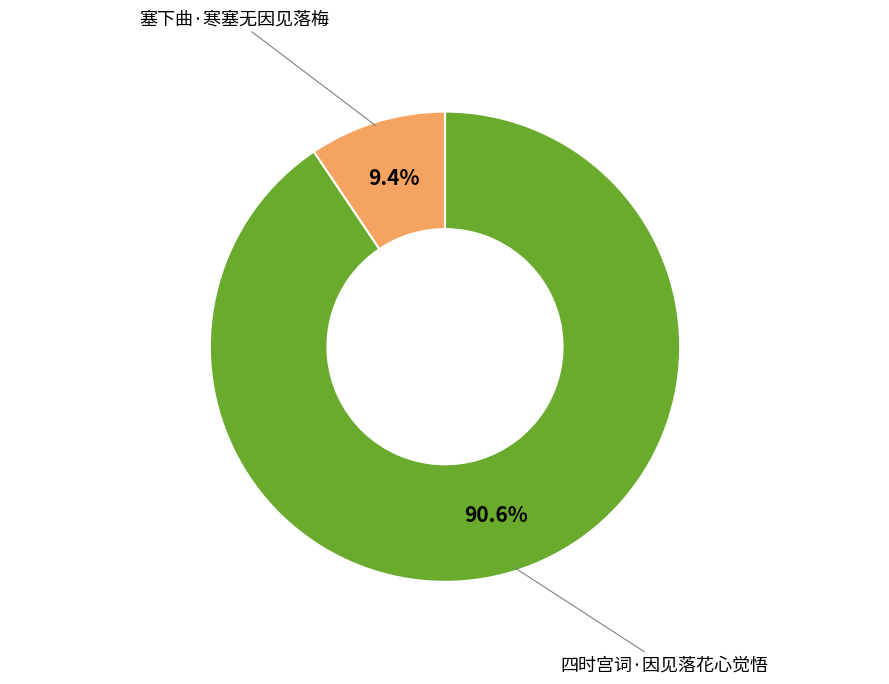

Is there any slice that represents more than half of the pie?

Yes